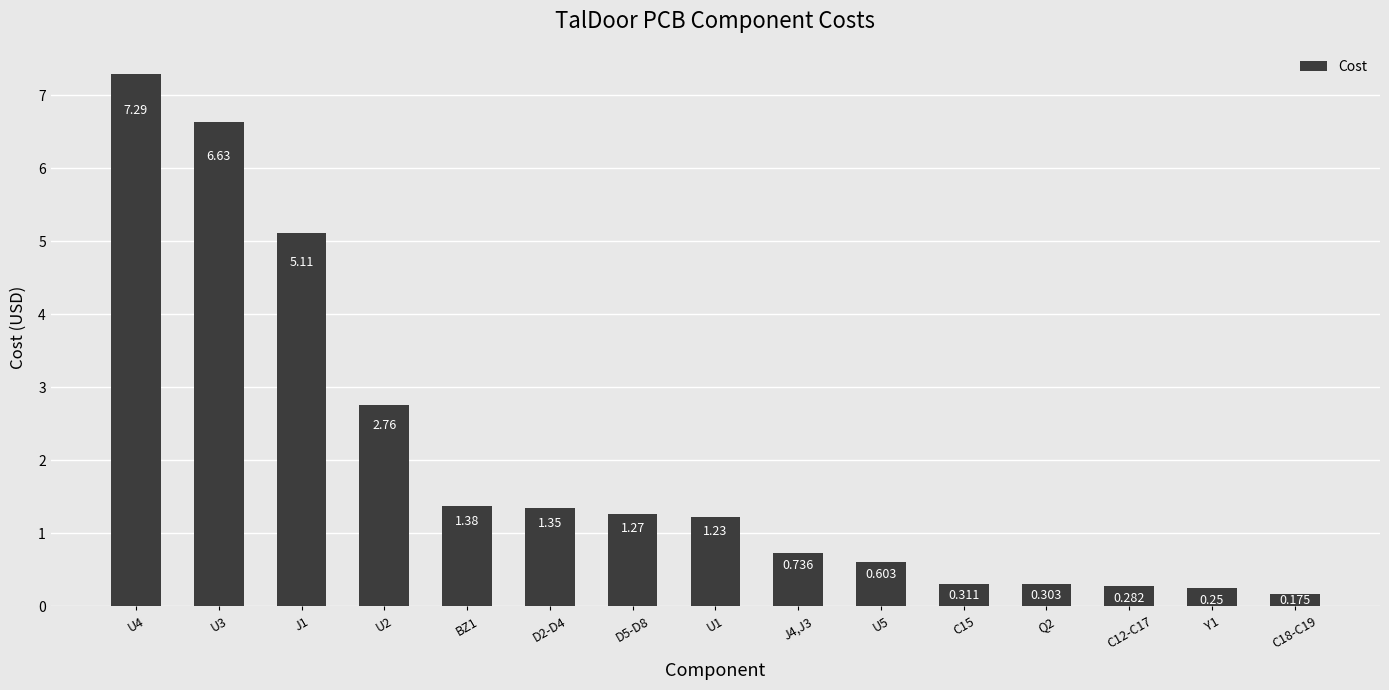

Reading left to right, list all the values displayed in this chart.

7.3	6.6	5.1	2.8	1.4	1.3	1.3	1.2	0.7	0.6	0.3	0.3	0.3	0.2	0.2